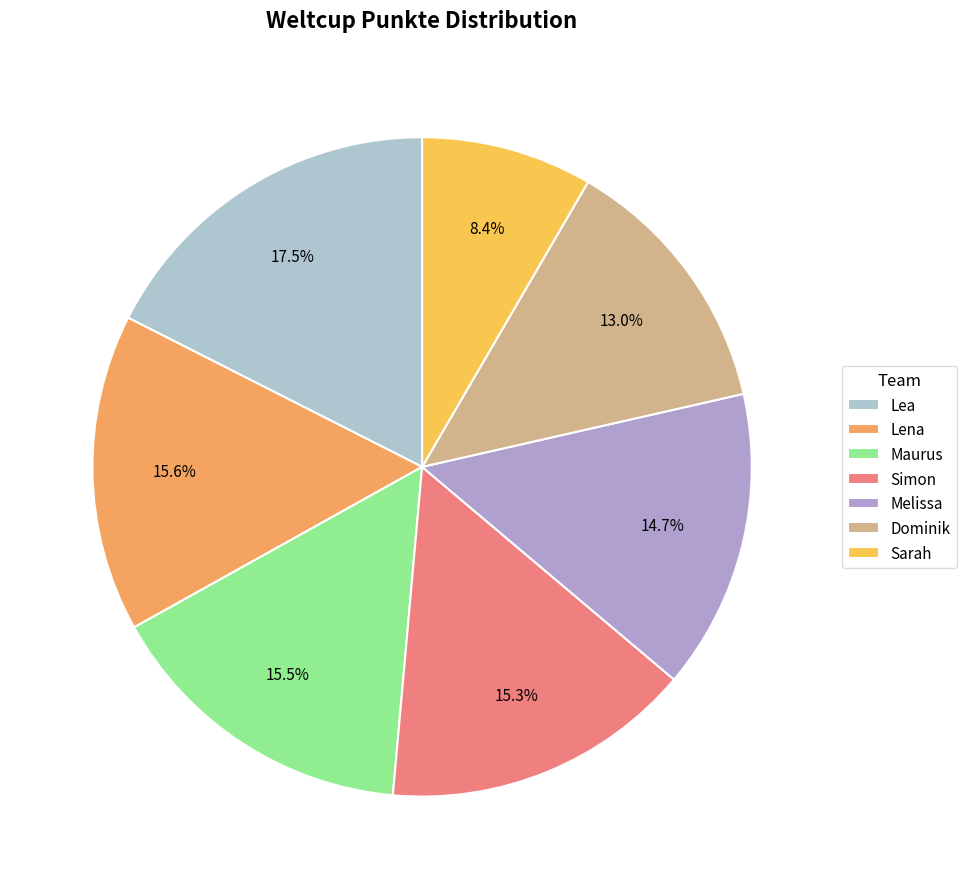

Is the sum of Simon and Dominik greater than half?

No